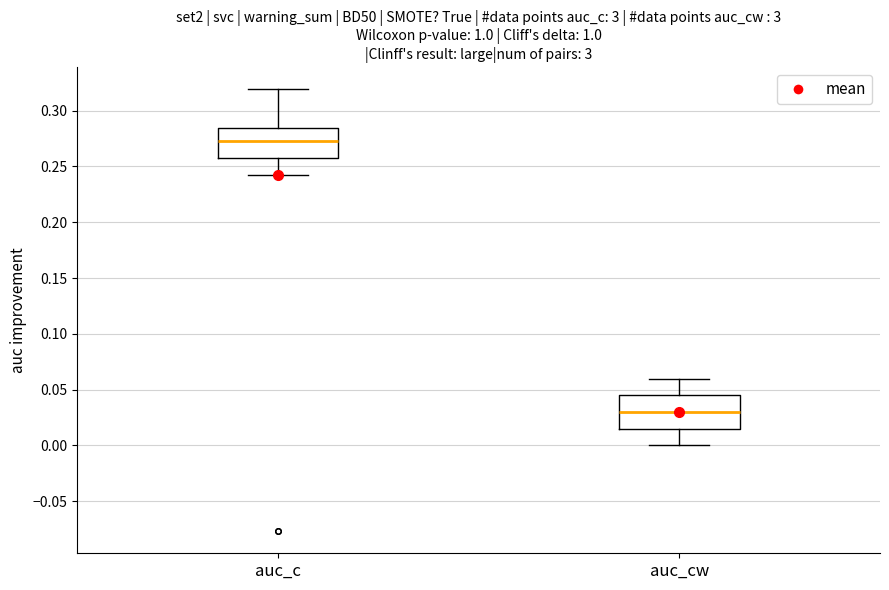

Where does the lower whisker of the box for auc_cw end on the y-axis? The values are not printed on the chart, so give them approximately, as read against the axis.

0.000